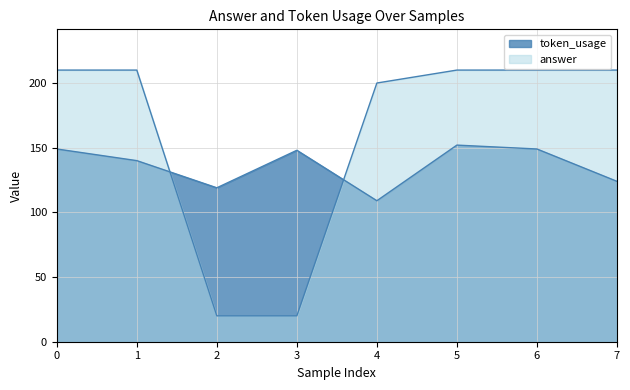

How many intersections are there between token_usage and answer?

2